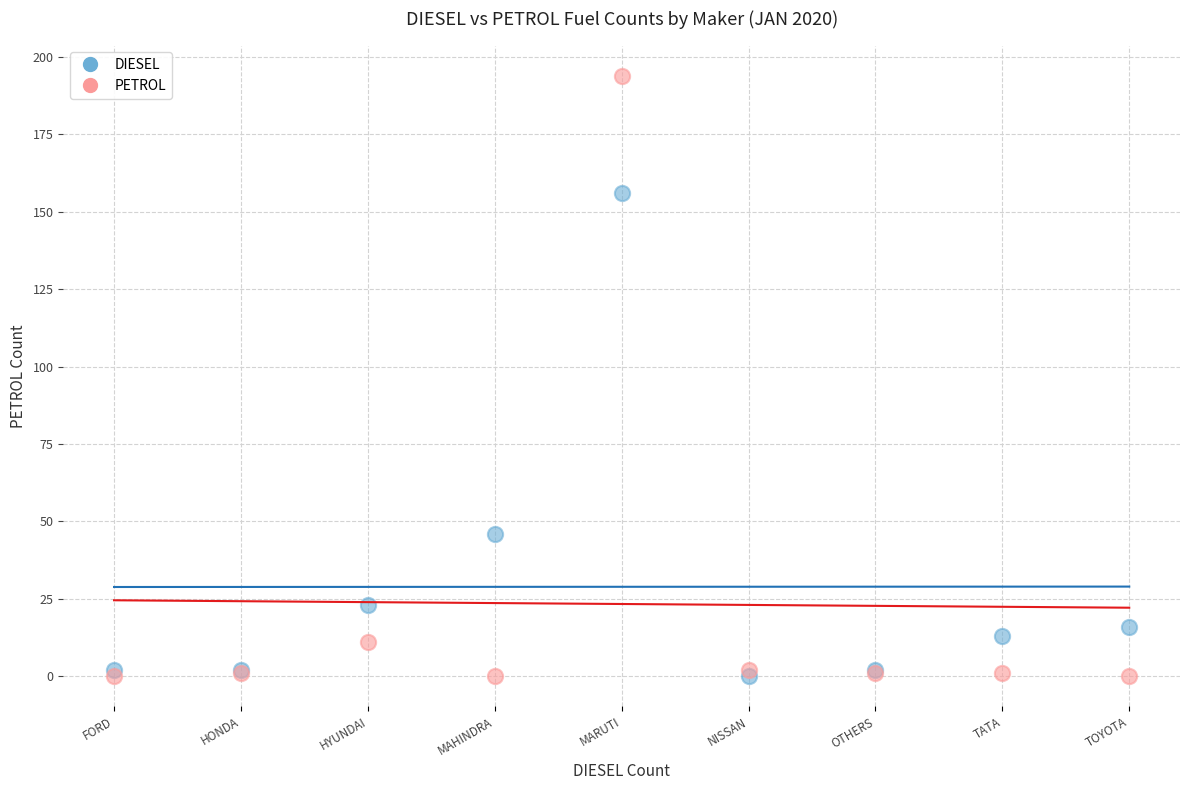

Which series has the largest Y range (max minus min)?

PETROL